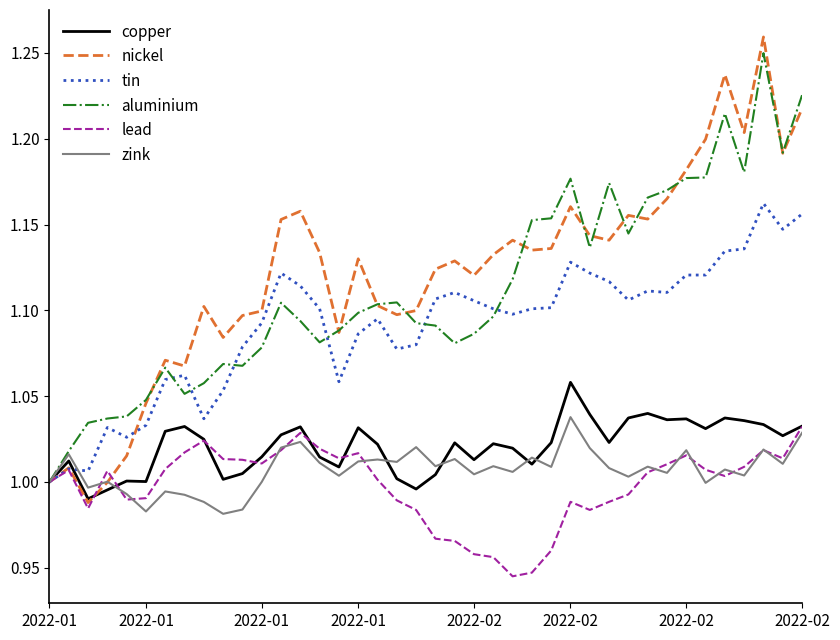

Which series has the widest spread of values?

nickel